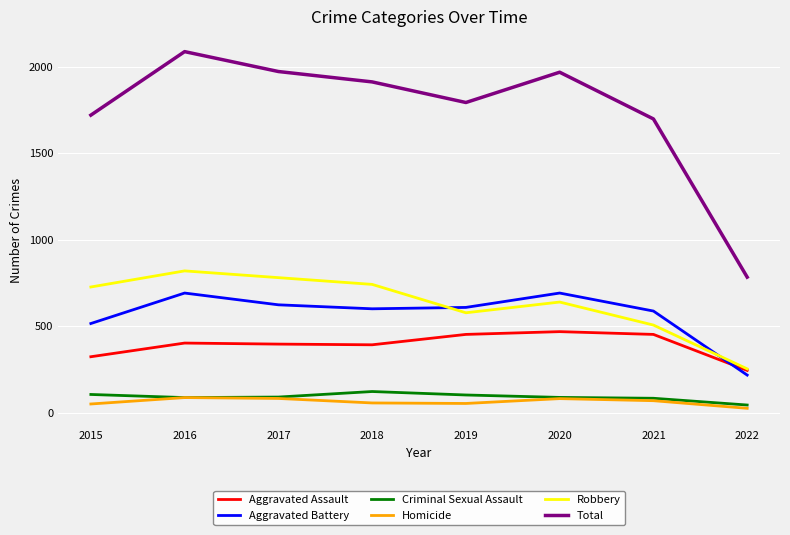

What is the sum of all Homicide values?

503